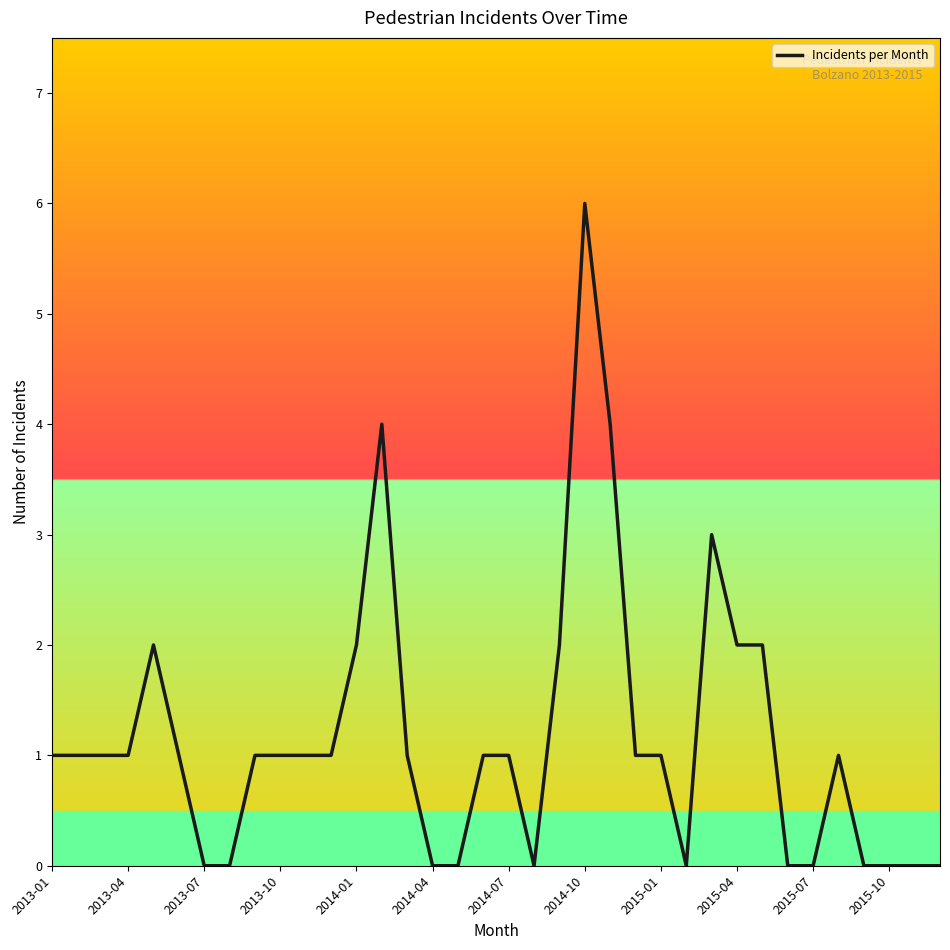

What is the maximum value shown in the chart?

6